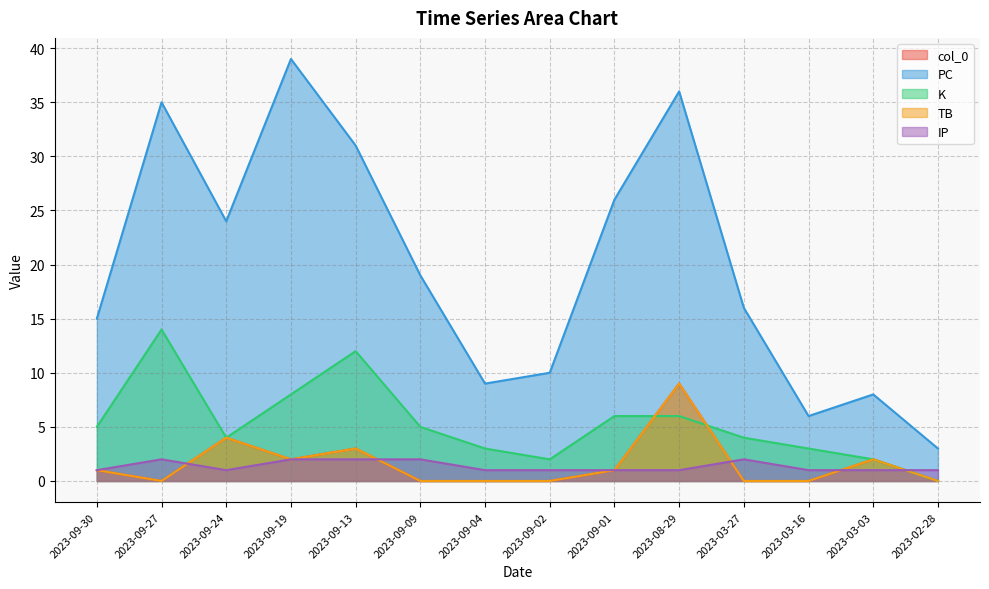

Reading left to right, what are all the values shown in this chart?

col_0: 1	0	4	2	3	0	0	0	1	9	0	0	2	0
PC: 15	35	24	39	31	19	9	10	26	36	16	6	8	3
K: 5	14	4	8	12	5	3	2	6	6	4	3	2	0
TB: 1	0	4	2	3	0	0	0	1	9	0	0	2	0
IP: 1	2	1	2	2	2	1	1	1	1	2	1	1	1